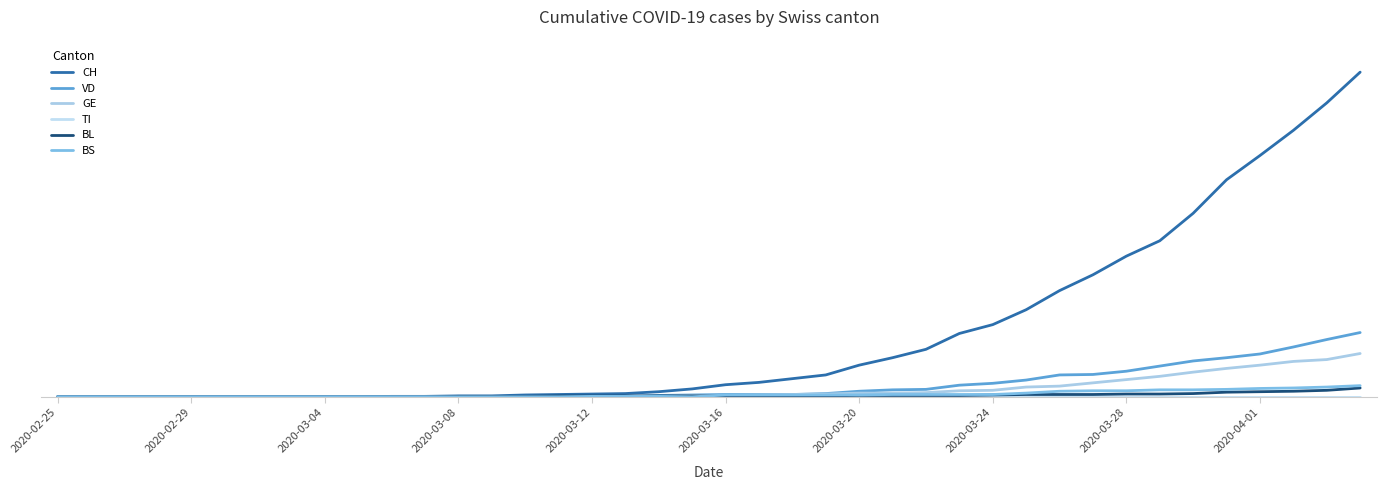

Reading left to right, list all the values displayed in this chart.

CH: 0	0	0	0	0	0	0	0	0	0	1	1	2	2	4	5	6	7	11	17	26	31	39	47	68	84	102	136	155	187	228	262	302	335	394	466	518	572	631	697
VD: 0	0	0	0	0	0	0	0	0	0	0	0	0	0	0	0	0	0	3	4	5	5	5	7	12	15	16	25	29	36	47	48	55	66	77	84	92	107	123	138
GE: 0	0	0	0	0	0	0	0	0	0	0	0	0	0	1	1	1	1	1	3	3	4	5	6	8	8	9	13	14	21	23	30	37	44	53	61	68	76	80	93
TI: 0	0	0	0	0	0	0	0	0	0	0	0	0	0	0	0	0	0	0	0	0	0	0	0	0	0	0	0	0	0	0	0	0	0	0	0	0	0	0	0
BL: 0	0	0	0	0	0	0	0	0	0	0	0	1	1	1	2	2	2	2	2	2	2	2	2	3	3	3	3	4	5	5	5	6	6	7	10	11	12	14	19
BS: 0	0	0	0	0	0	0	0	0	0	0	0	0	0	0	0	1	1	1	0	4	4	4	4	4	5	5	5	5	8	12	13	13	15	15	16	18	19	21	24